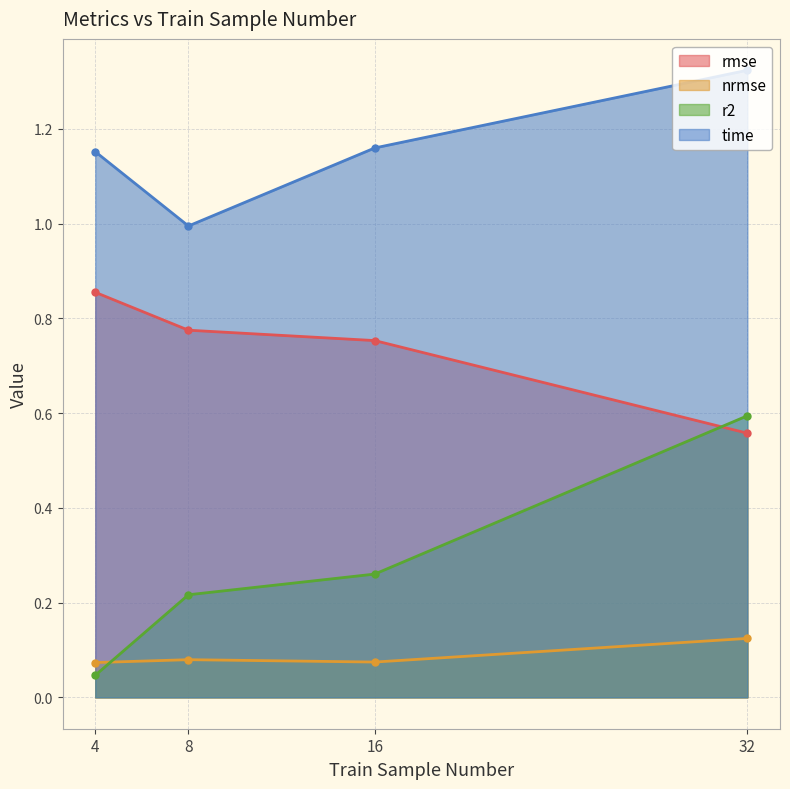

What value does the r2 series have at 32?

0.6